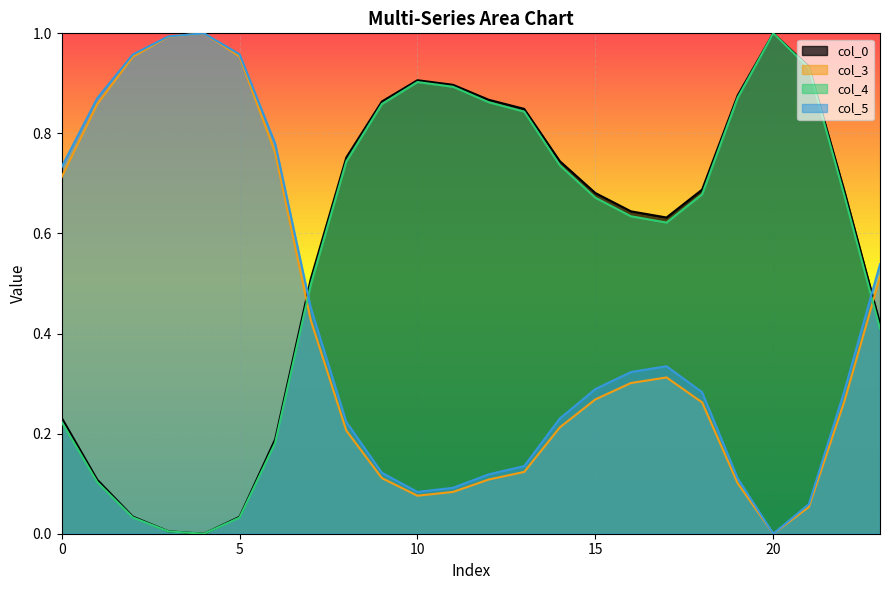

The value of col_3 at 21 is 0.1. True or false?

True